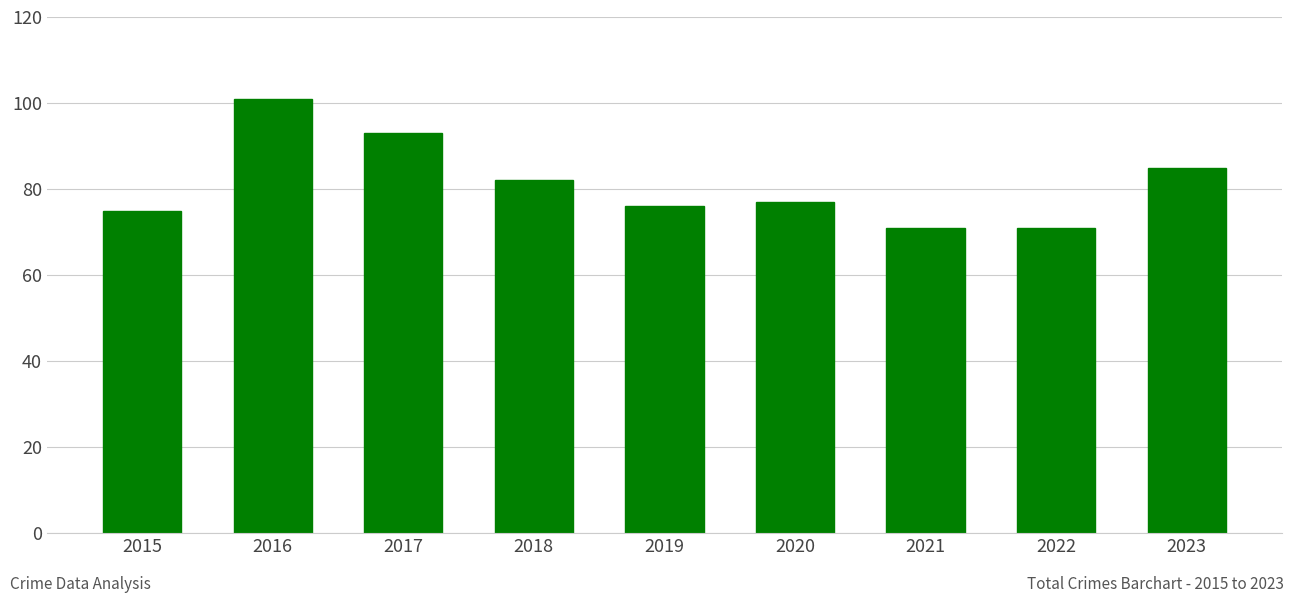

The value at 2018 is 109. True or false?

False